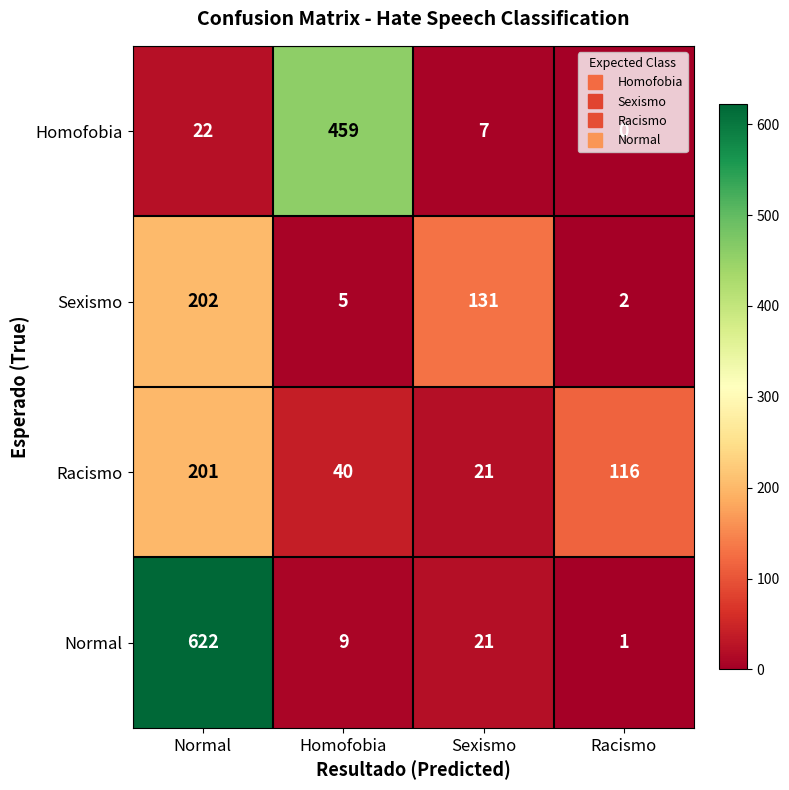

Rank the series by their maximum value, from lowest to highest.

Racismo, Sexismo, Homofobia, Normal